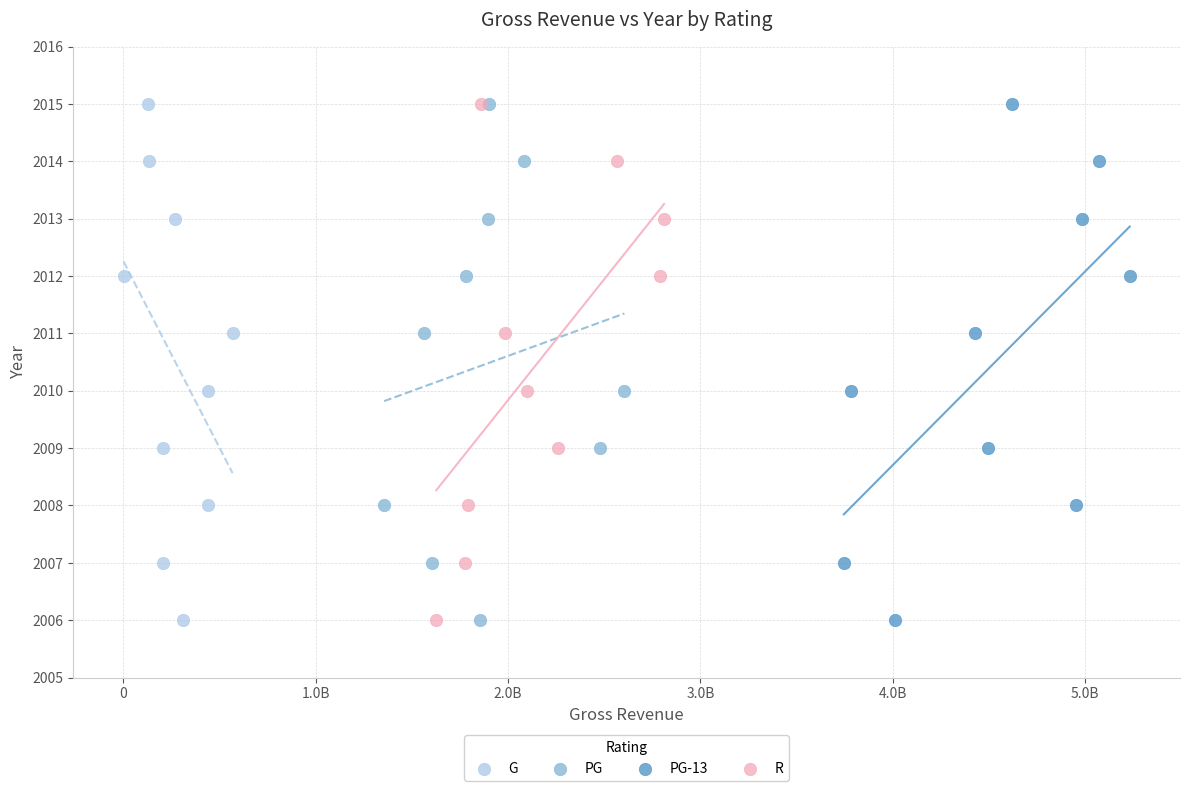

What are all the series names shown in the legend?

G, PG, PG-13, R